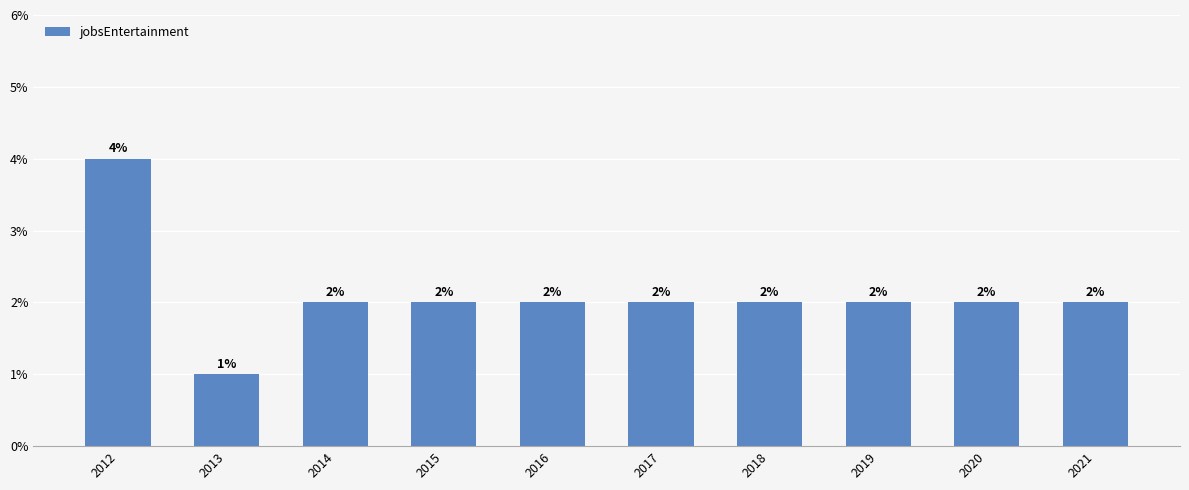

Where does the data first go above 2?

2012